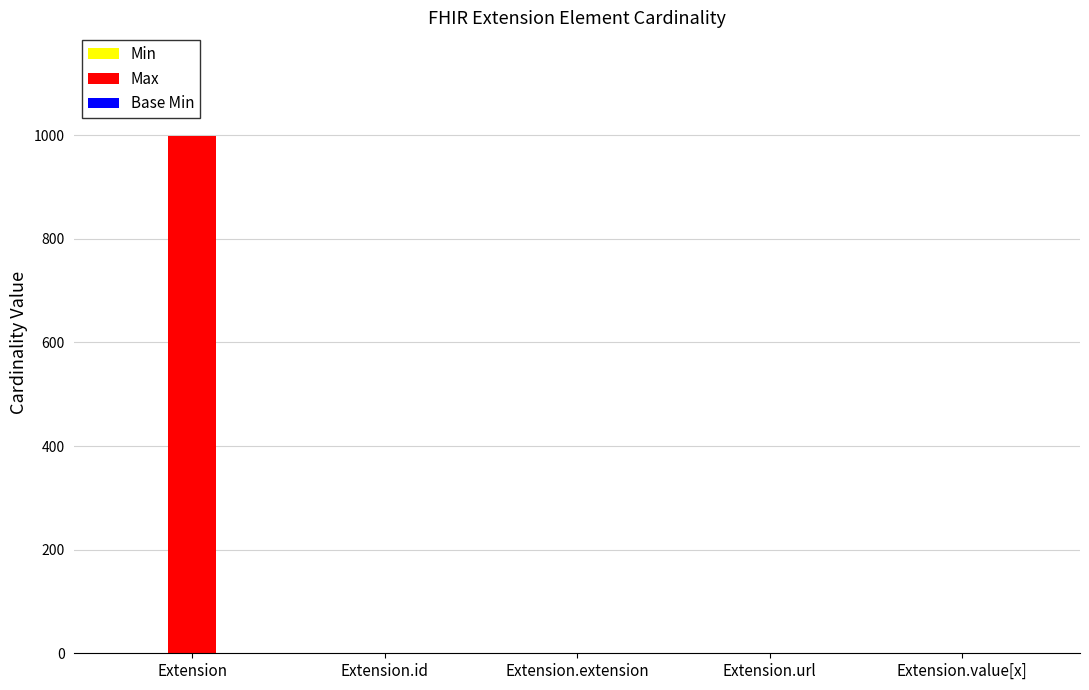

Which category has the highest value in the Max series?

Extension